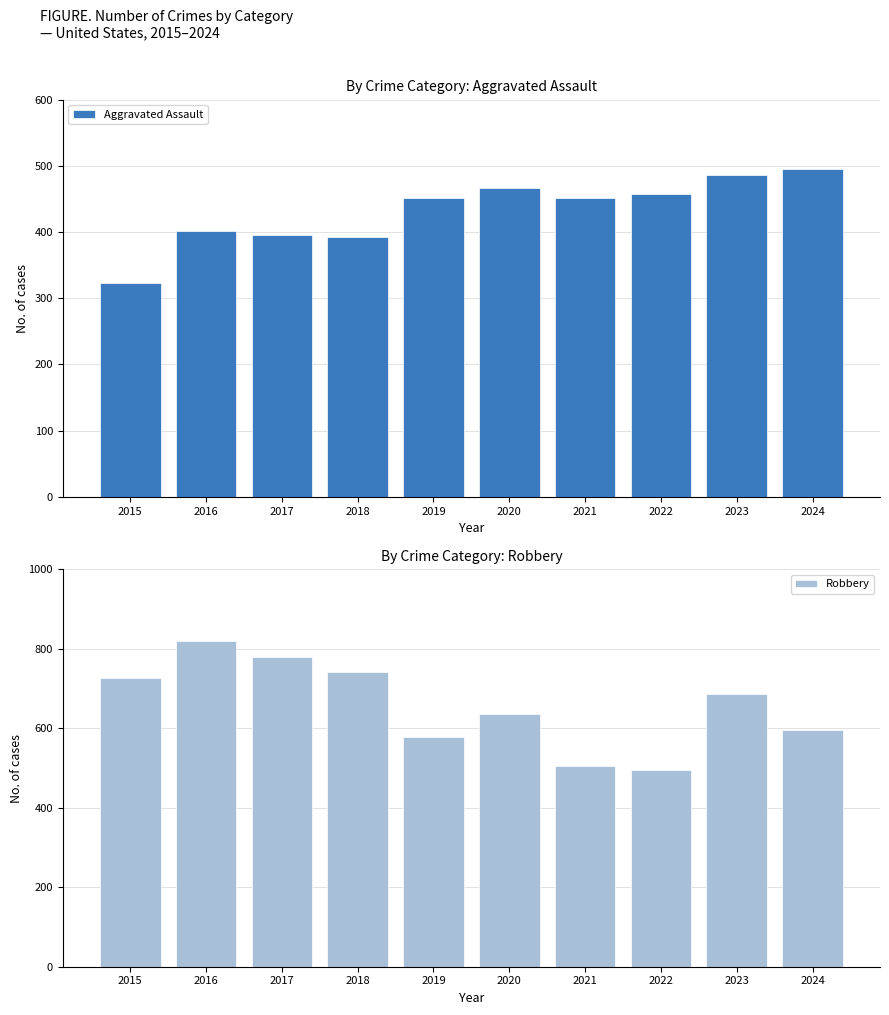

The value of Aggravated Assault at 2023 is 486. True or false?

True